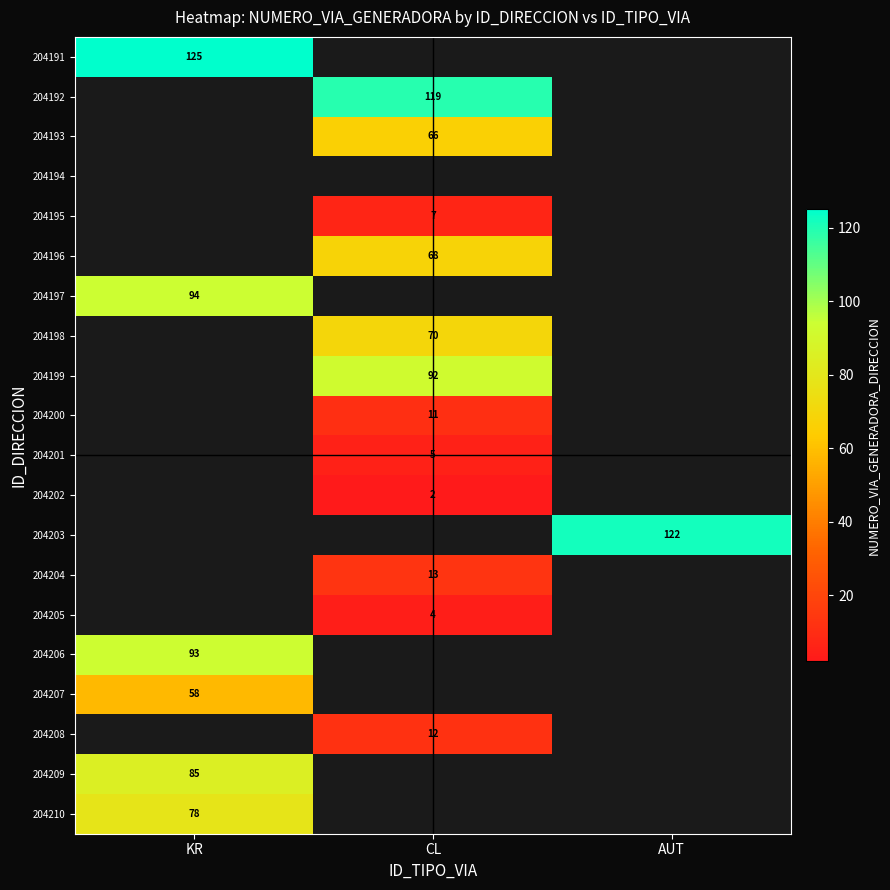

The 204191 series shows 178 at KR. True or false?

False